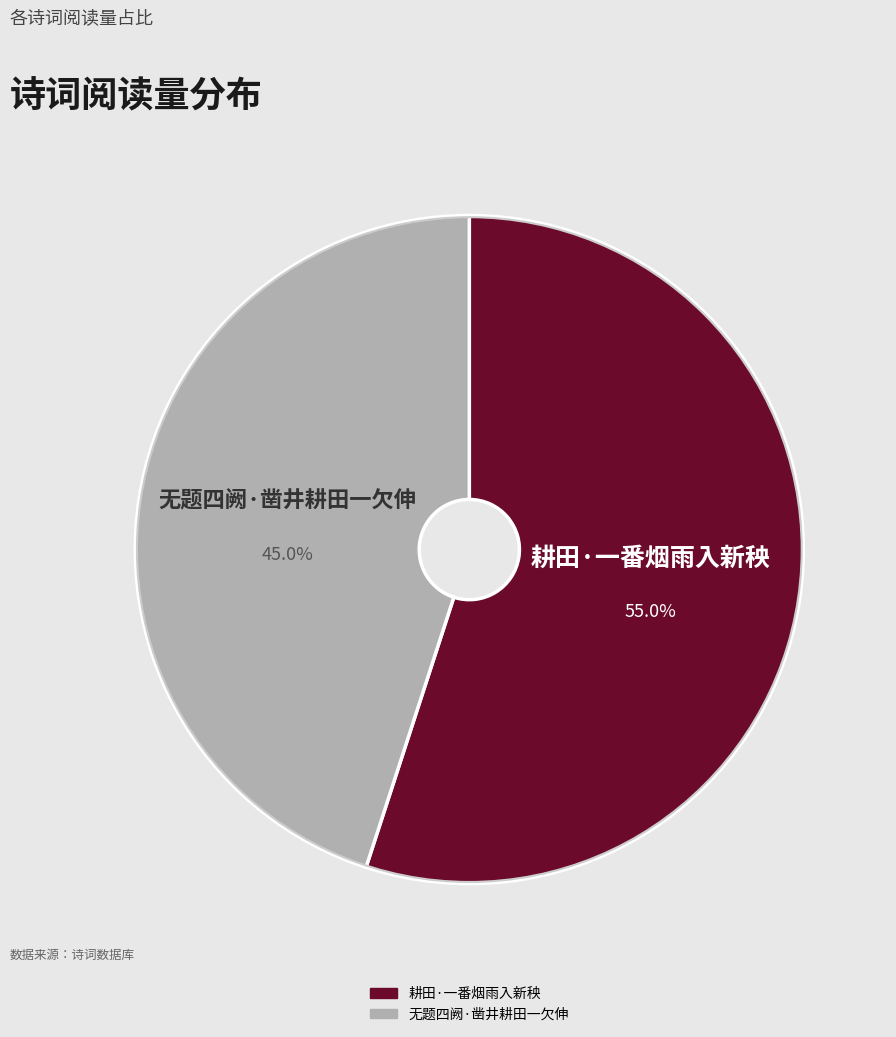

The 耕田·一番烟雨入新秧 slice represents 67% of the pie. True or false?

False